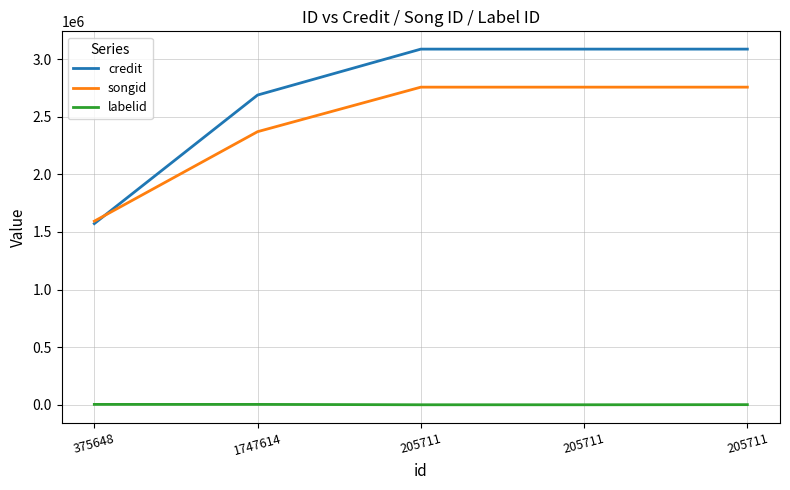

What is the highest value of the credit series?

3086424